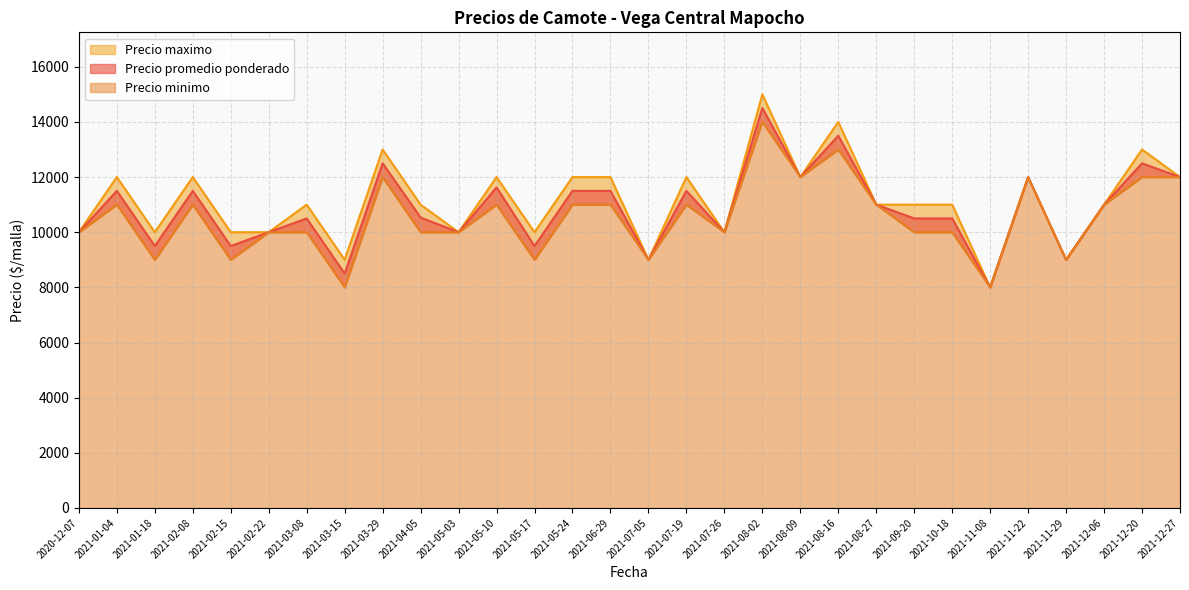

What are all the series names shown in the legend?

Precio promedio ponderado, Precio minimo, Precio maximo